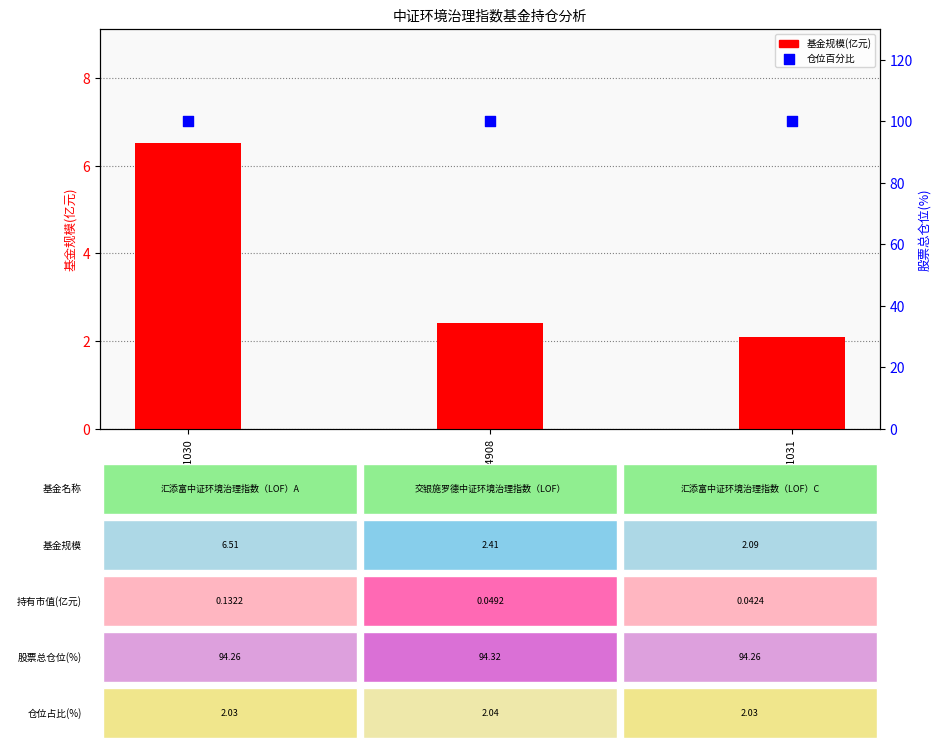

At how many categories does at least one series exceed 21?

3